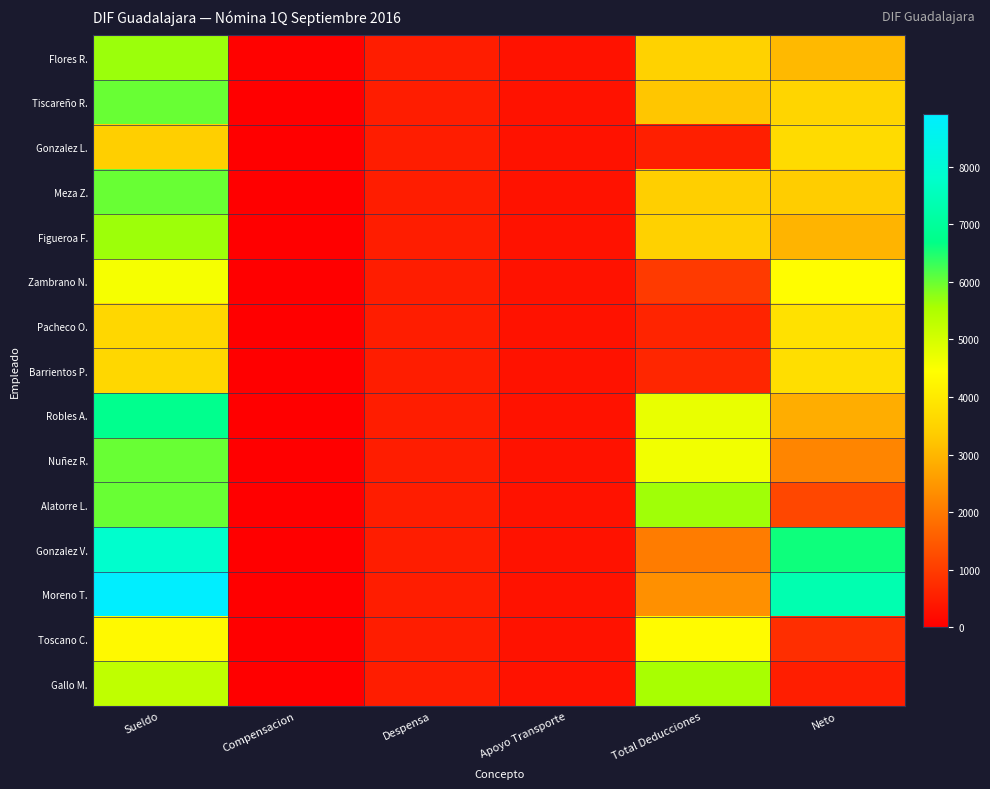

List the series in order of their peak value, lowest first.

Gonzalez L., Barrientos P., Pacheco O., Toscano C., Zambrano N., Gallo M., Figueroa F., Flores R., Tiscareño R., Nuñez R., Meza Z., Alatorre L., Robles A., Gonzalez V., Moreno T.